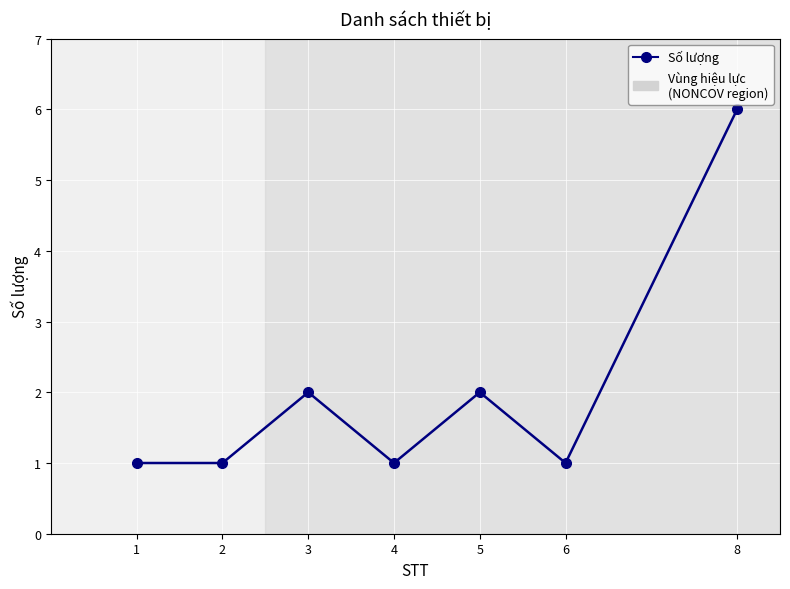

What is the sum of all values?

14